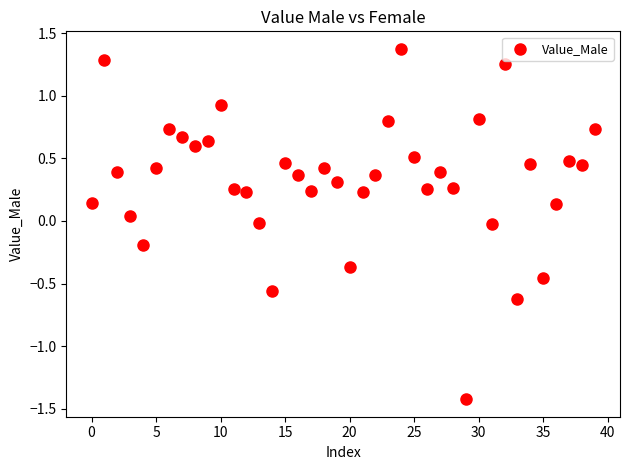

What is the range of Y values (max minus min)?

2.8